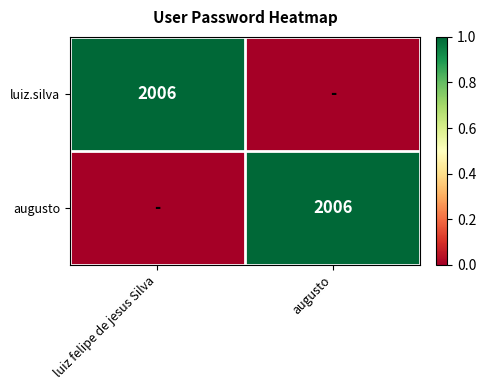

How many distinct data groups are displayed?

2